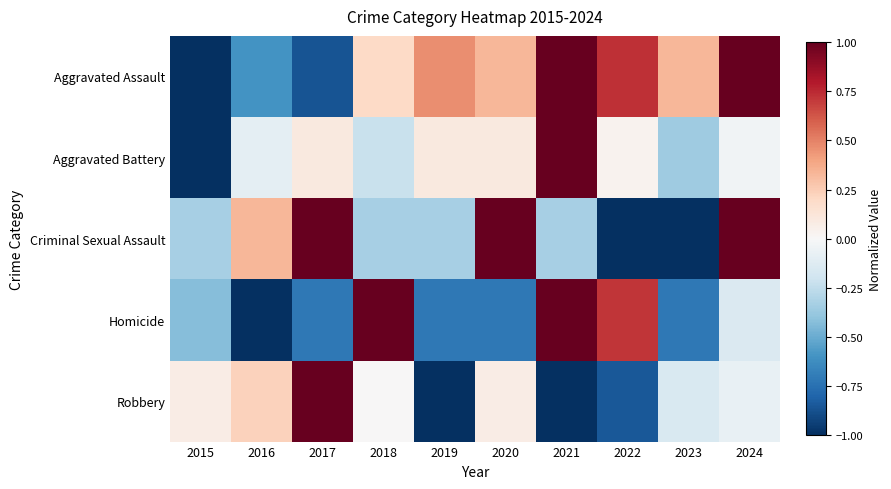

Which series has the widest spread of values?

Aggravated Assault